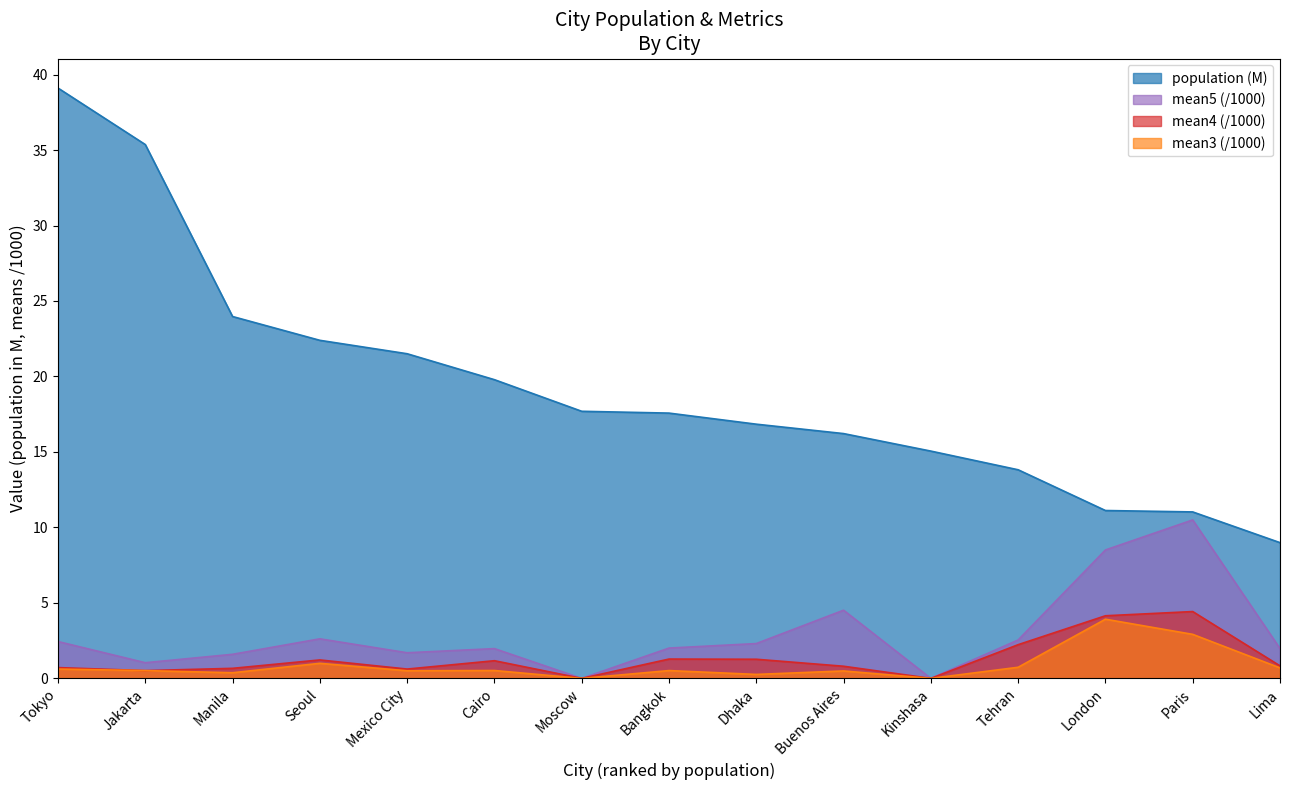

Reading right to left, transcribe all the data shown in this chart.

population: Lima=9.0	Paris=11.0	London=11.1	Tehran=13.8	Kinshasa=15.1	Buenos Aires=16.2	Dhaka=16.8	Bangkok=17.6	Moscow=17.7	Cairo=19.8	Mexico City=21.5	Seoul=22.4	Manila=24.0	Jakarta=35.4	Tokyo=39.1
mean3: Lima=0.7	Paris=2.9	London=3.9	Tehran=0.7	Kinshasa=0.0	Buenos Aires=0.5	Dhaka=0.3	Bangkok=0.5	Moscow=0.0	Cairo=0.5	Mexico City=0.5	Seoul=1.0	Manila=0.4	Jakarta=0.5	Tokyo=0.6
mean4: Lima=0.8	Paris=4.4	London=4.1	Tehran=2.2	Kinshasa=0.0	Buenos Aires=0.8	Dhaka=1.3	Bangkok=1.3	Moscow=0.0	Cairo=1.2	Mexico City=0.6	Seoul=1.2	Manila=0.7	Jakarta=0.5	Tokyo=0.7
mean5: Lima=2.0	Paris=10.5	London=8.5	Tehran=2.5	Kinshasa=0.0	Buenos Aires=4.5	Dhaka=2.3	Bangkok=2.0	Moscow=0.0	Cairo=2.0	Mexico City=1.7	Seoul=2.6	Manila=1.6	Jakarta=1.0	Tokyo=2.4